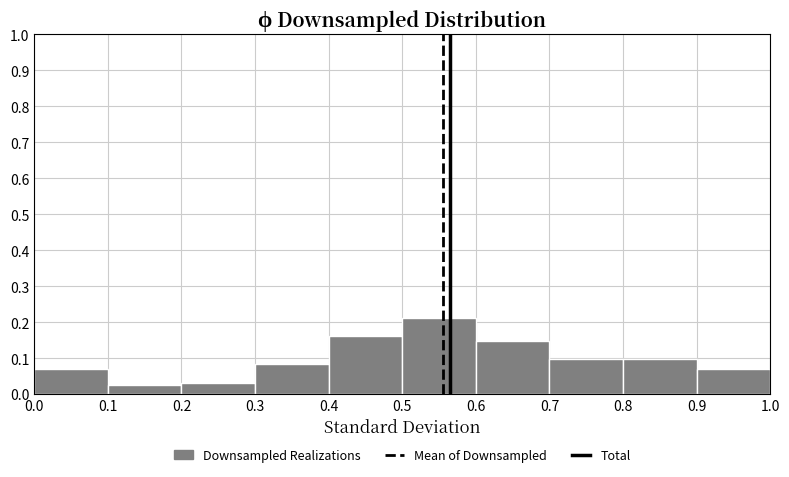

Reading left to right, transcribe this chart: for each bar, give the range it covers on the x-axis and its height. The values are not printed on the chart, so give them approximately, as read against the axis.

0.0 to 0.1: 0.07
0.1 to 0.2: 0.03
0.2 to 0.3: 0.03
0.3 to 0.4: 0.08
0.4 to 0.5: 0.16
0.5 to 0.6: 0.21
0.6 to 0.7: 0.15
0.7 to 0.8: 0.10
0.8 to 0.9: 0.10
0.9 to 1.0: 0.07